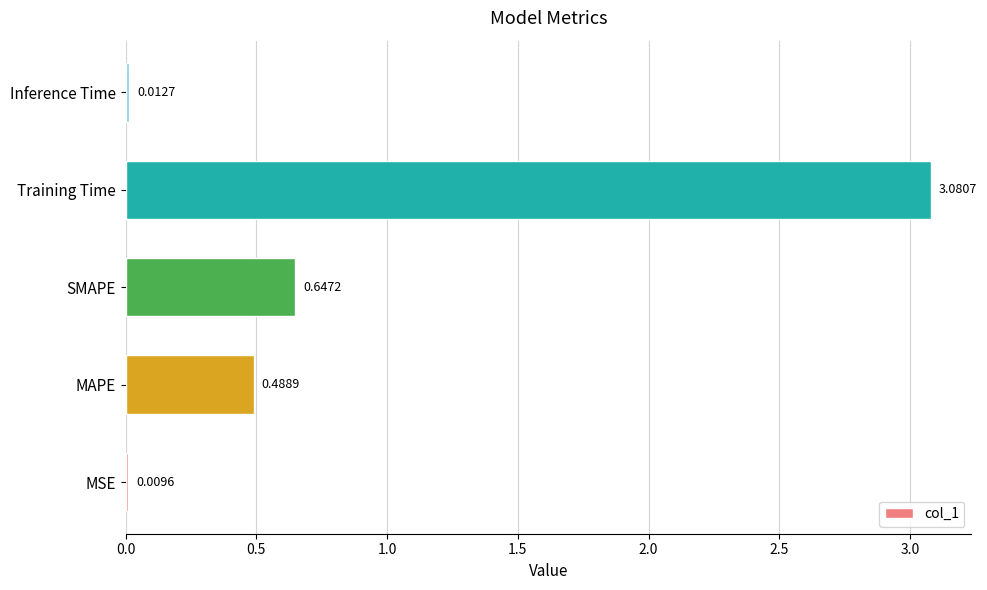

At which category does the chart reach its peak across all series?

Training Time